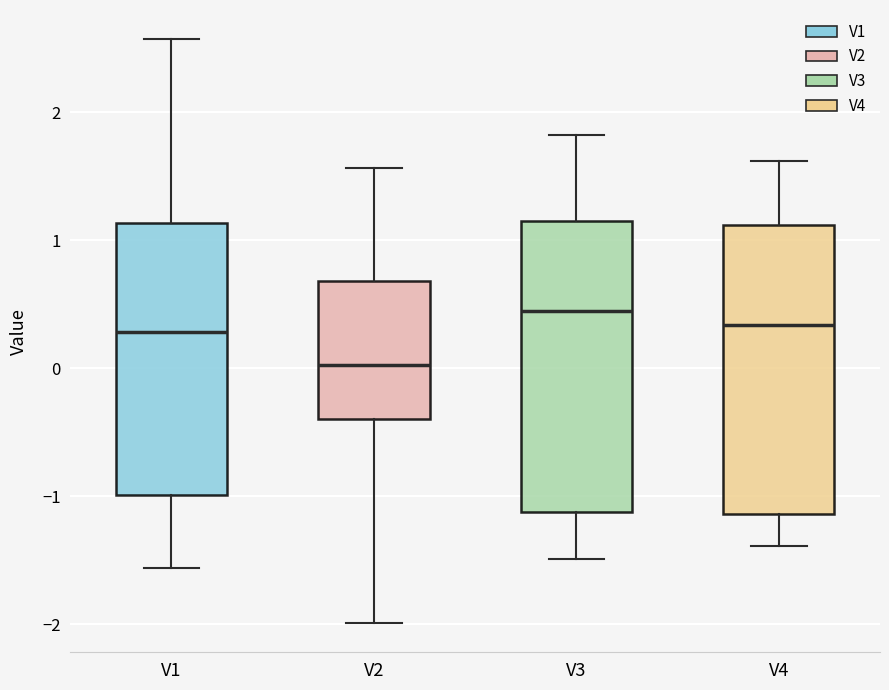

Which box's median line is the highest?

V3